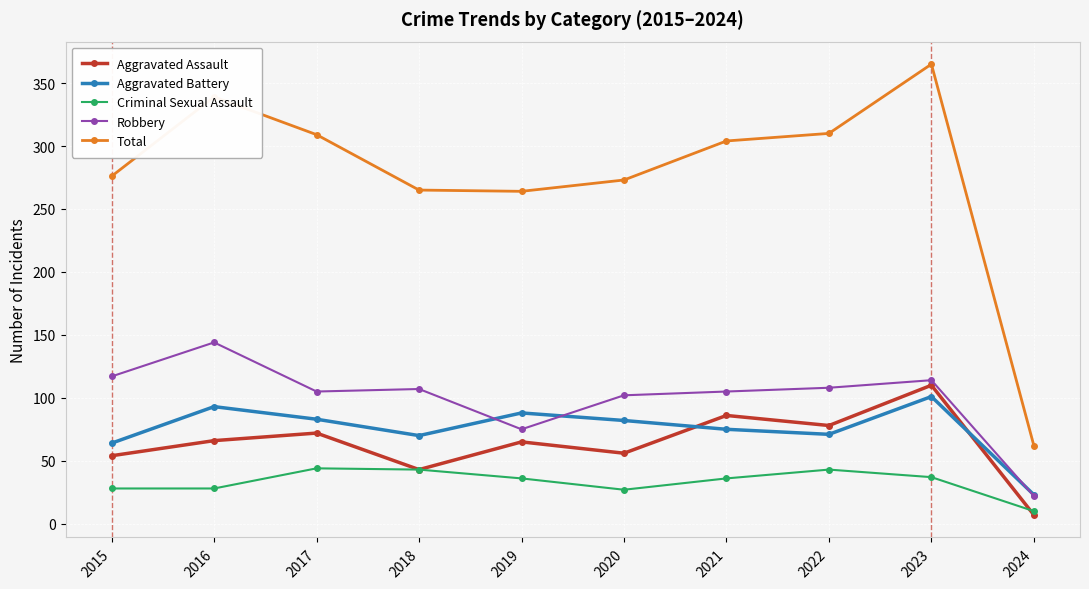

Is it true that Criminal Sexual Assault equals 44 at 2017?

True